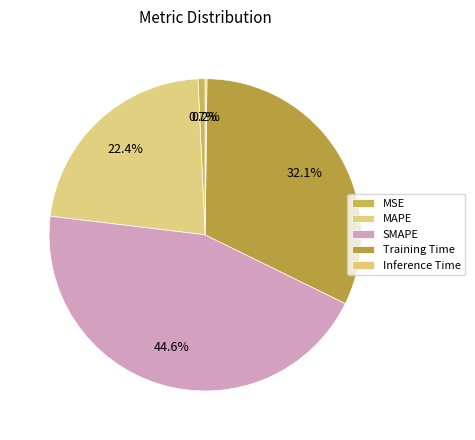

Is there any slice that represents more than half of the pie?

No